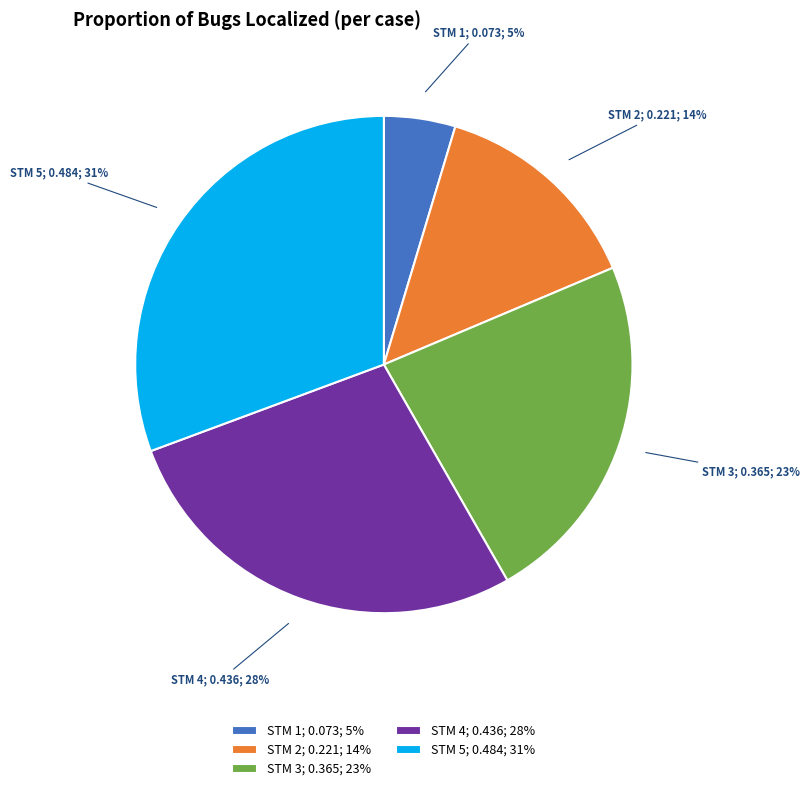

Count the number of slices in the pie.

5